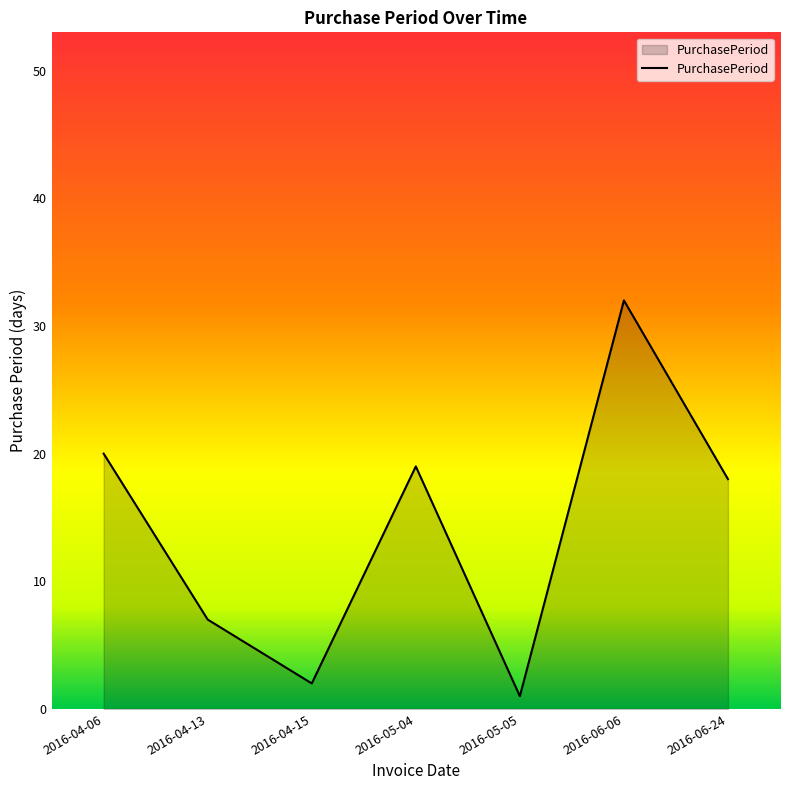

What position from the left is 2016-06-24?

7